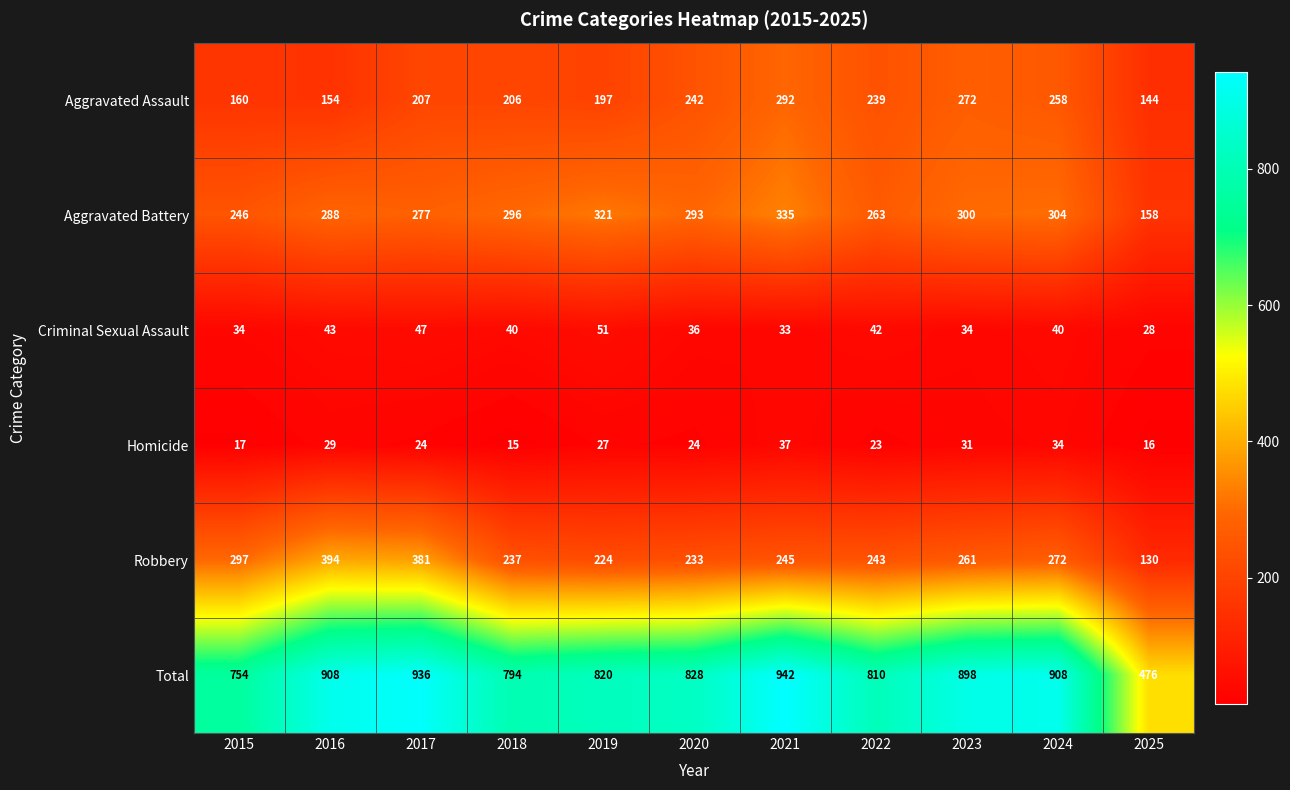

True or false: Aggravated Battery has a value of 263 at 2022.

True